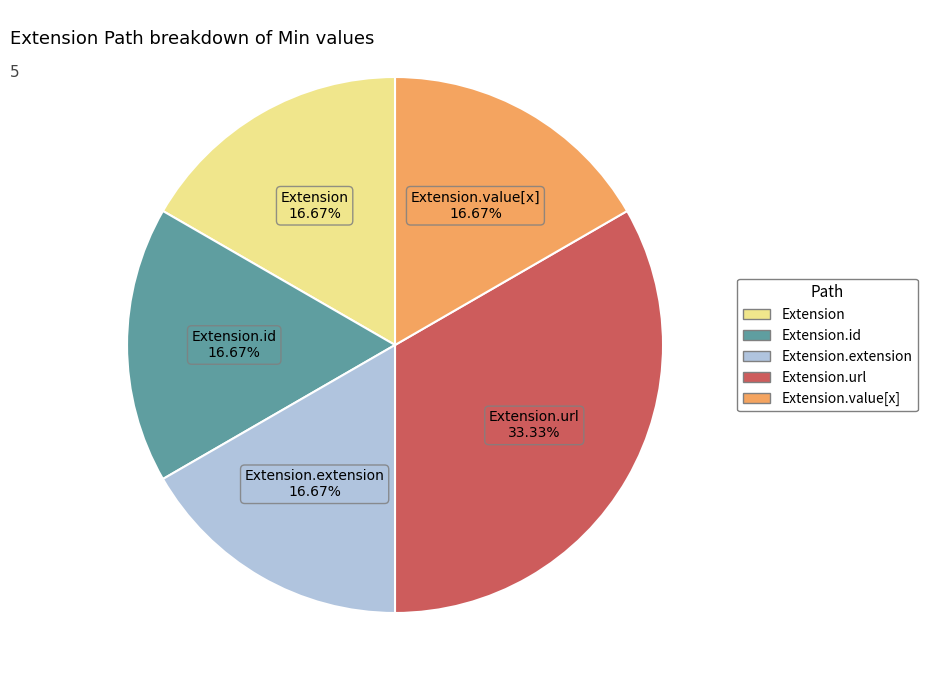

Does any single category account for the majority?

No